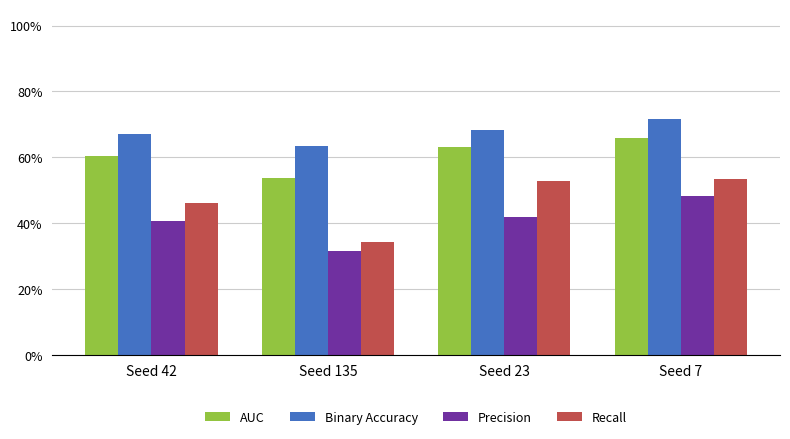

Is the value of AUC at Seed 7 greater than the value of Precision at Seed 7?

Yes